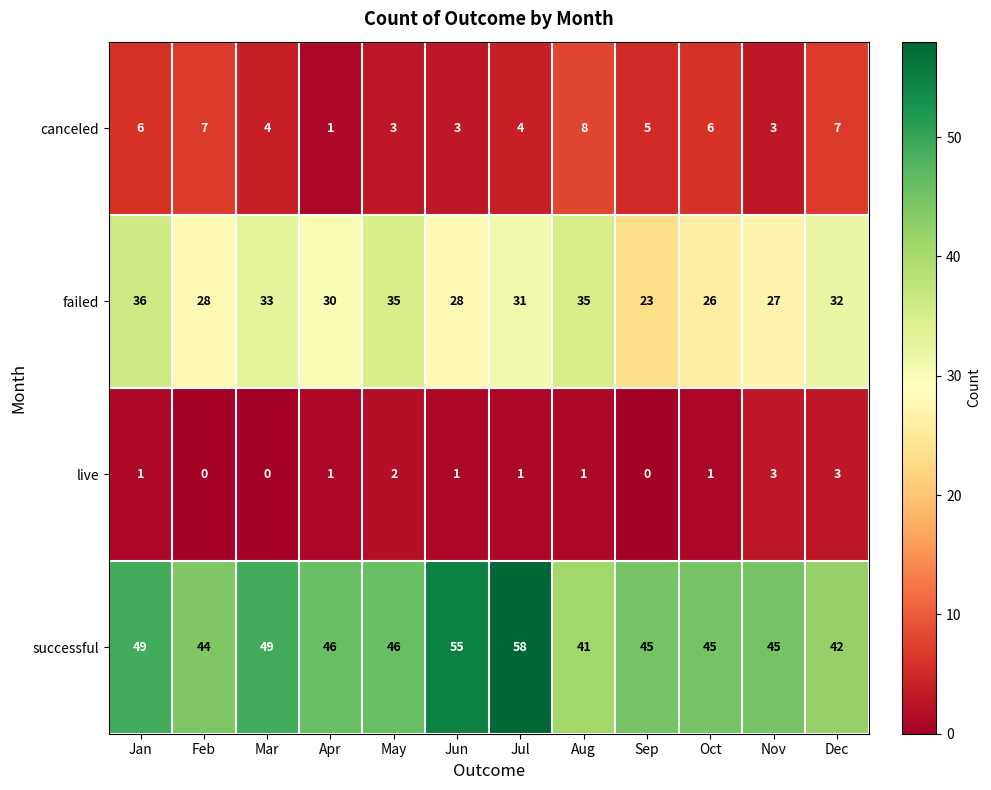

Which series changed the most between Jul and Dec?

successful